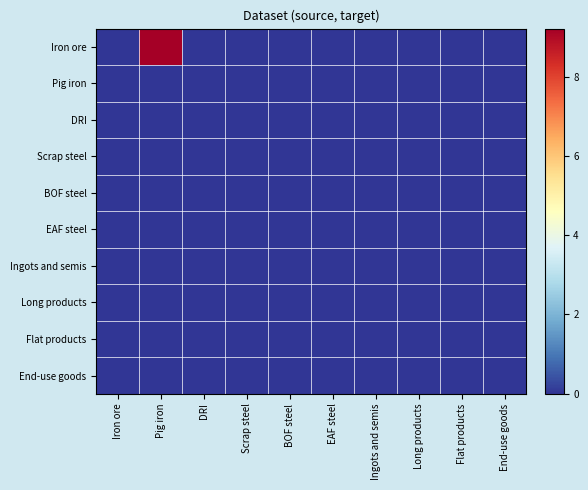

Rank the series by their maximum value, from highest to lowest.

Iron ore, Pig iron, DRI, Scrap steel, BOF steel, EAF steel, Ingots and semis, Long products, Flat products, End-use goods